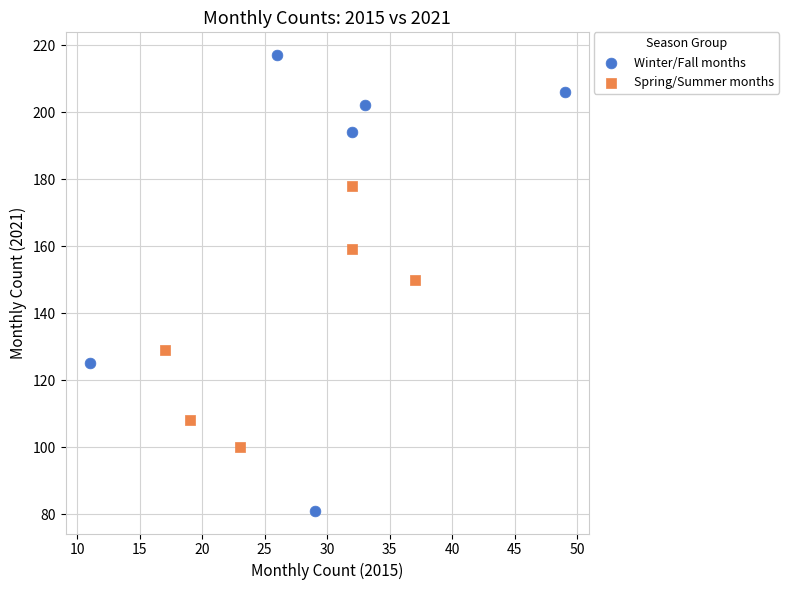

What are all the series names shown in the legend?

Winter/Fall months, Spring/Summer months